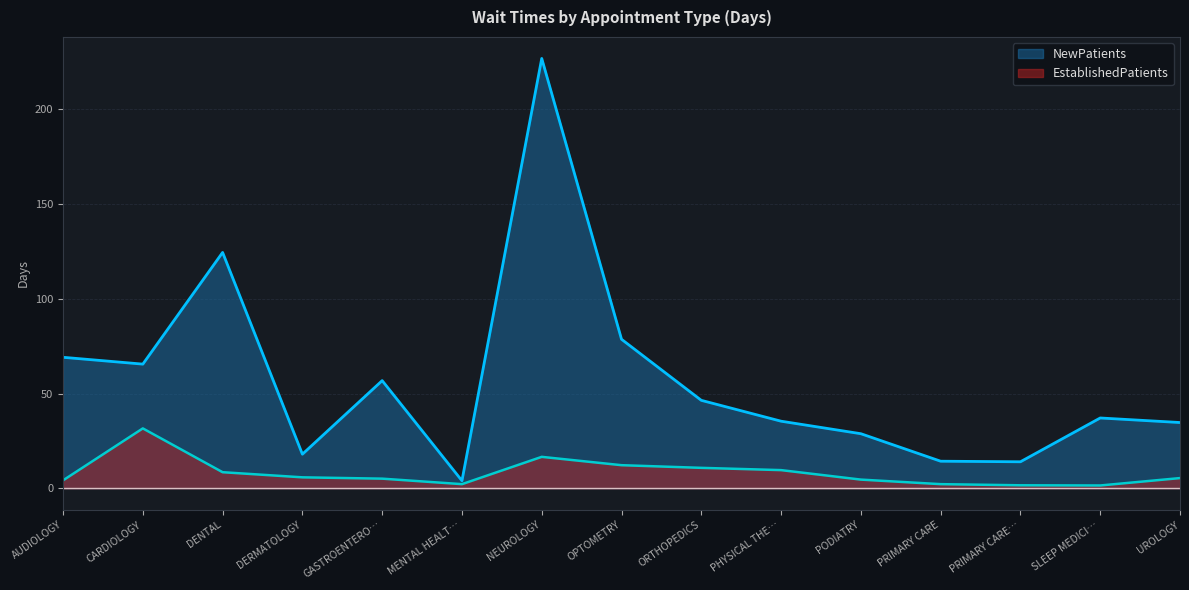

The value of NewPatients at AUDIOLOGY is 121.0. True or false?

False